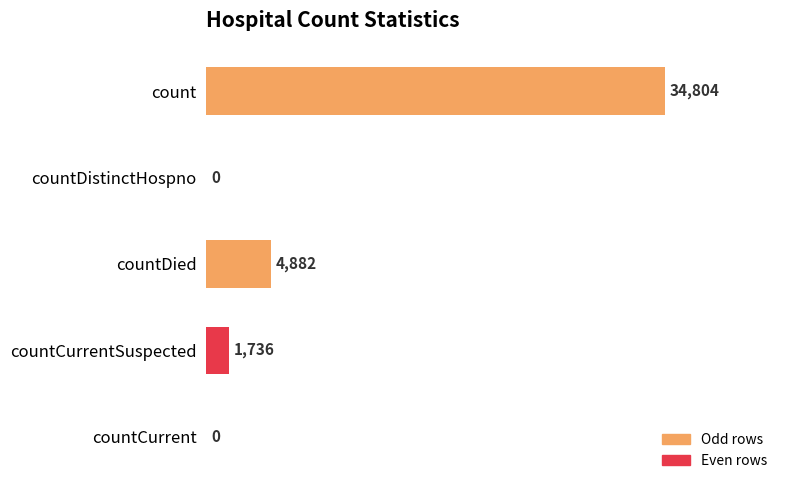

Are the bars horizontal?

Yes